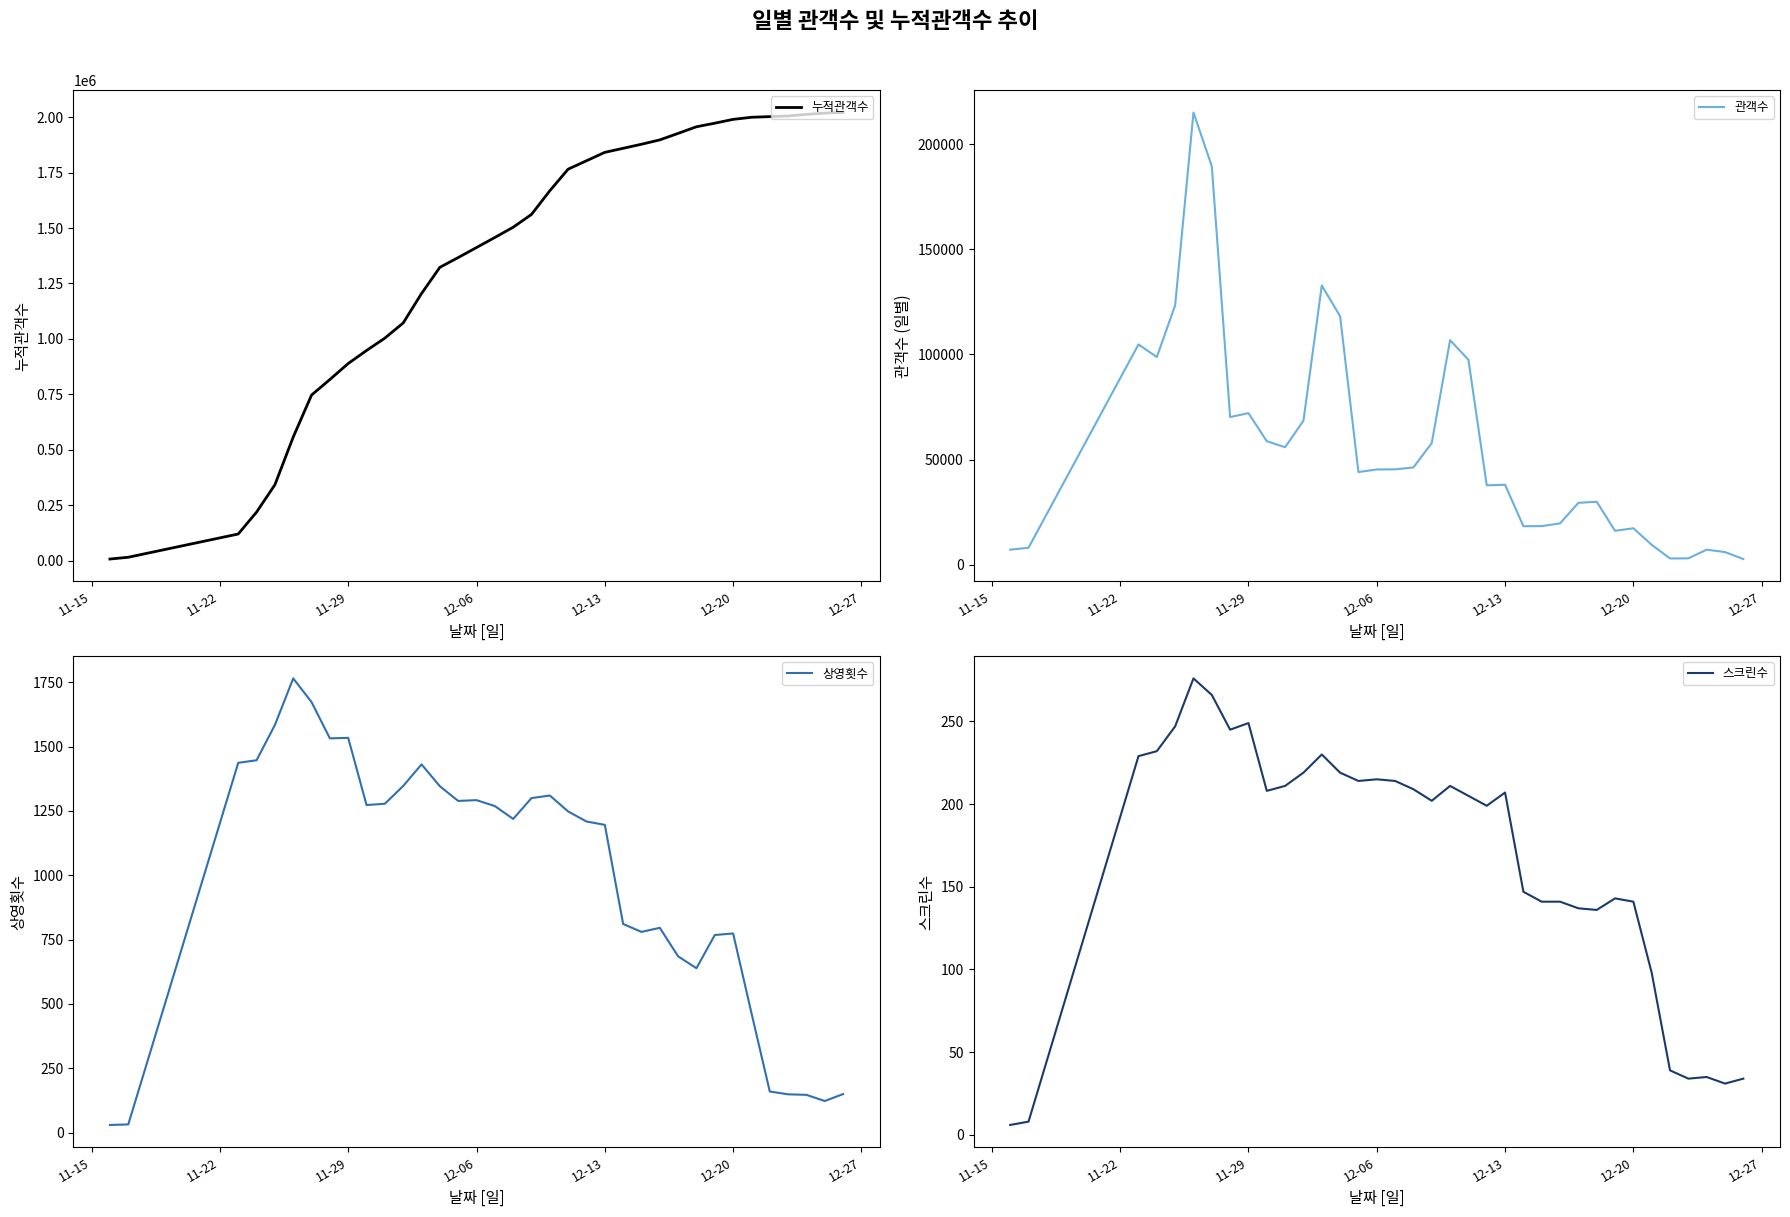

What is the maximum value for 누적관객수?

2021388